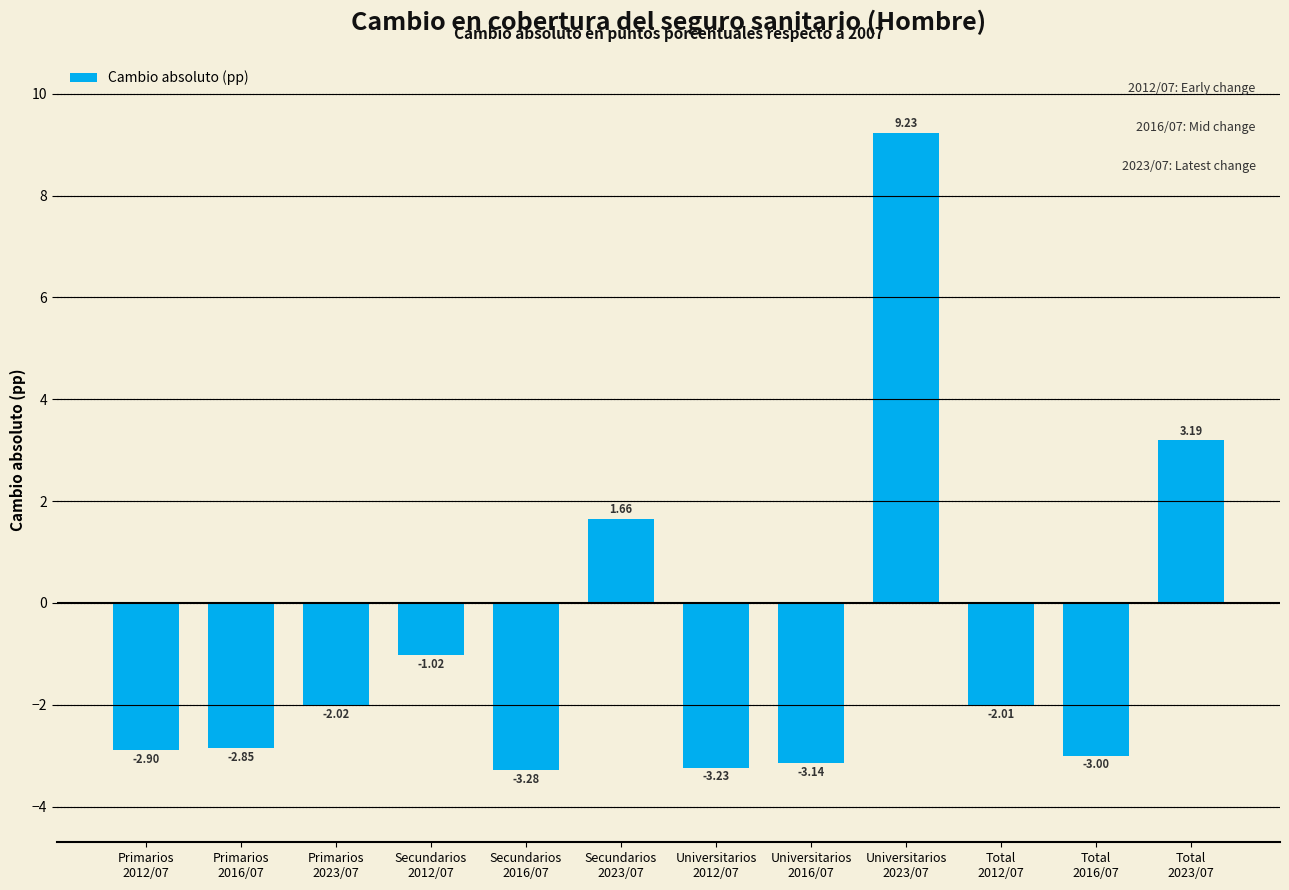

What is the difference between the maximum and minimum values?

12.5